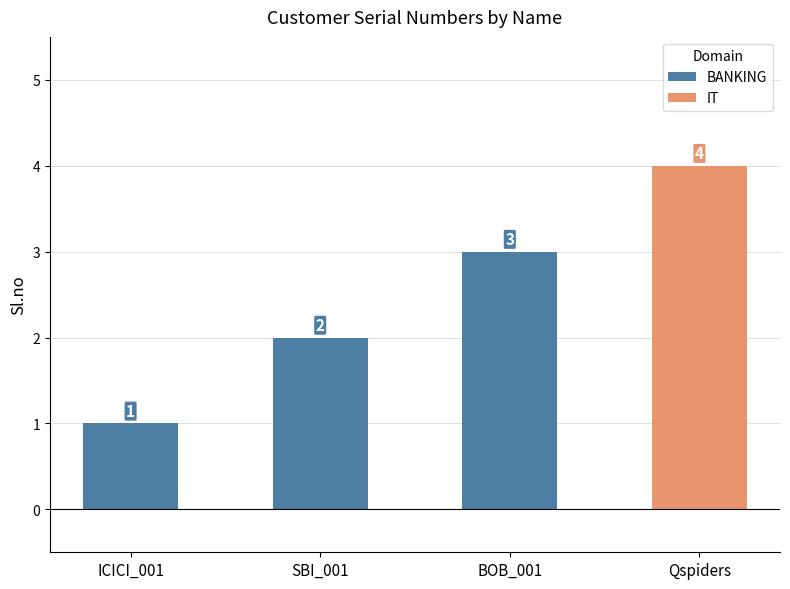

The value at SBI_001 is 2. True or false?

True